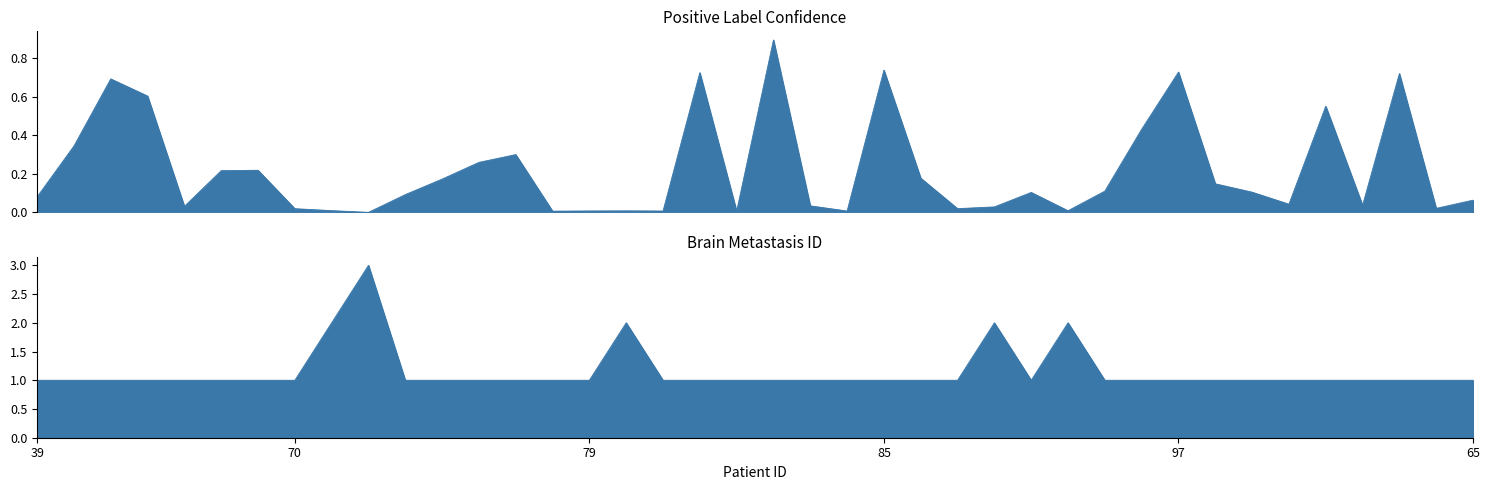

True or false: Brain Metastasis ID and Positive Label Confidence cross at least once.

False